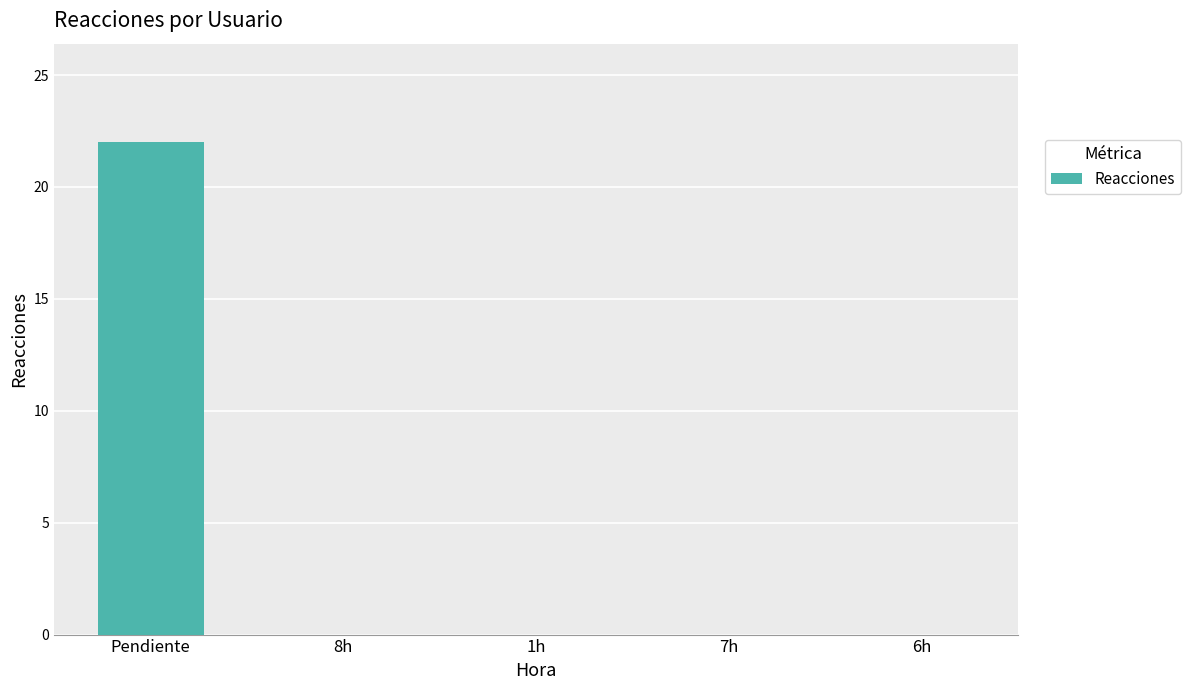

What is the change in value from Pendiente to 1h?

-22